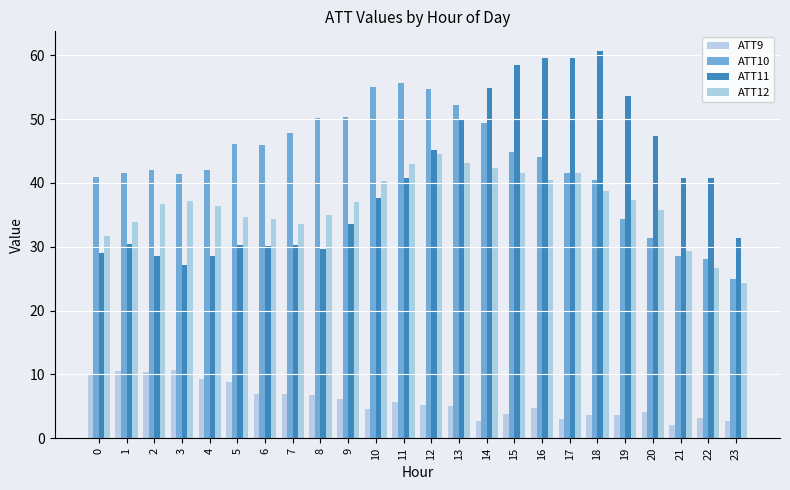

What is the value of the ATT9 bar at the 16th from the left?

3.9